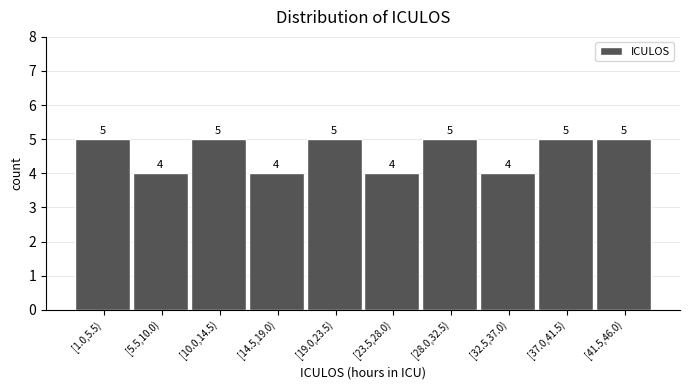

Reading right to left, transcribe all the data shown in this chart.

[41.5,46.0)=5	[37.0,41.5)=5	[32.5,37.0)=4	[28.0,32.5)=5	[23.5,28.0)=4	[19.0,23.5)=5	[14.5,19.0)=4	[10.0,14.5)=5	[5.5,10.0)=4	[1.0,5.5)=5